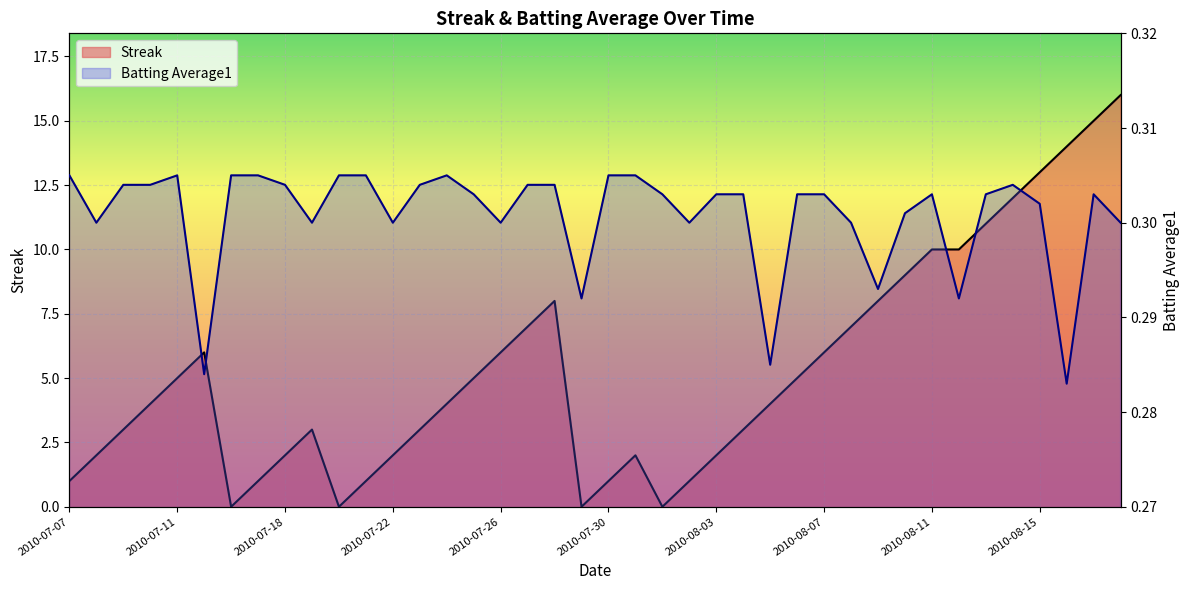

Between 12 and 21, which series saw the biggest shift?

Batting Average1